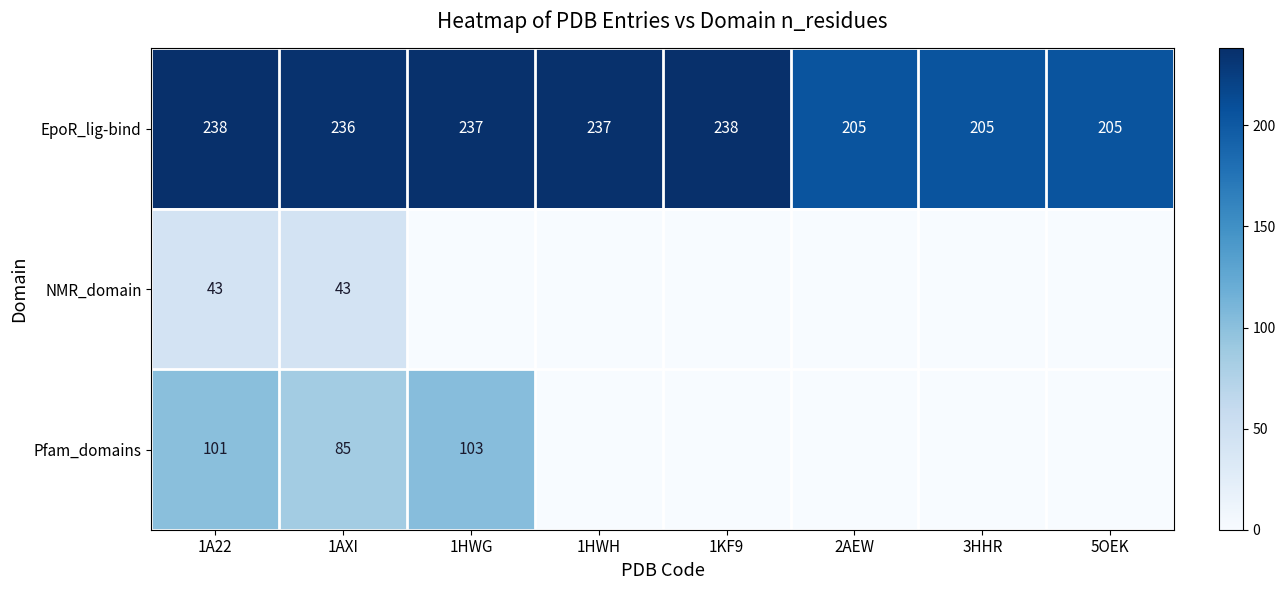

What is the lowest value of the EpoR_lig-bind series?

205